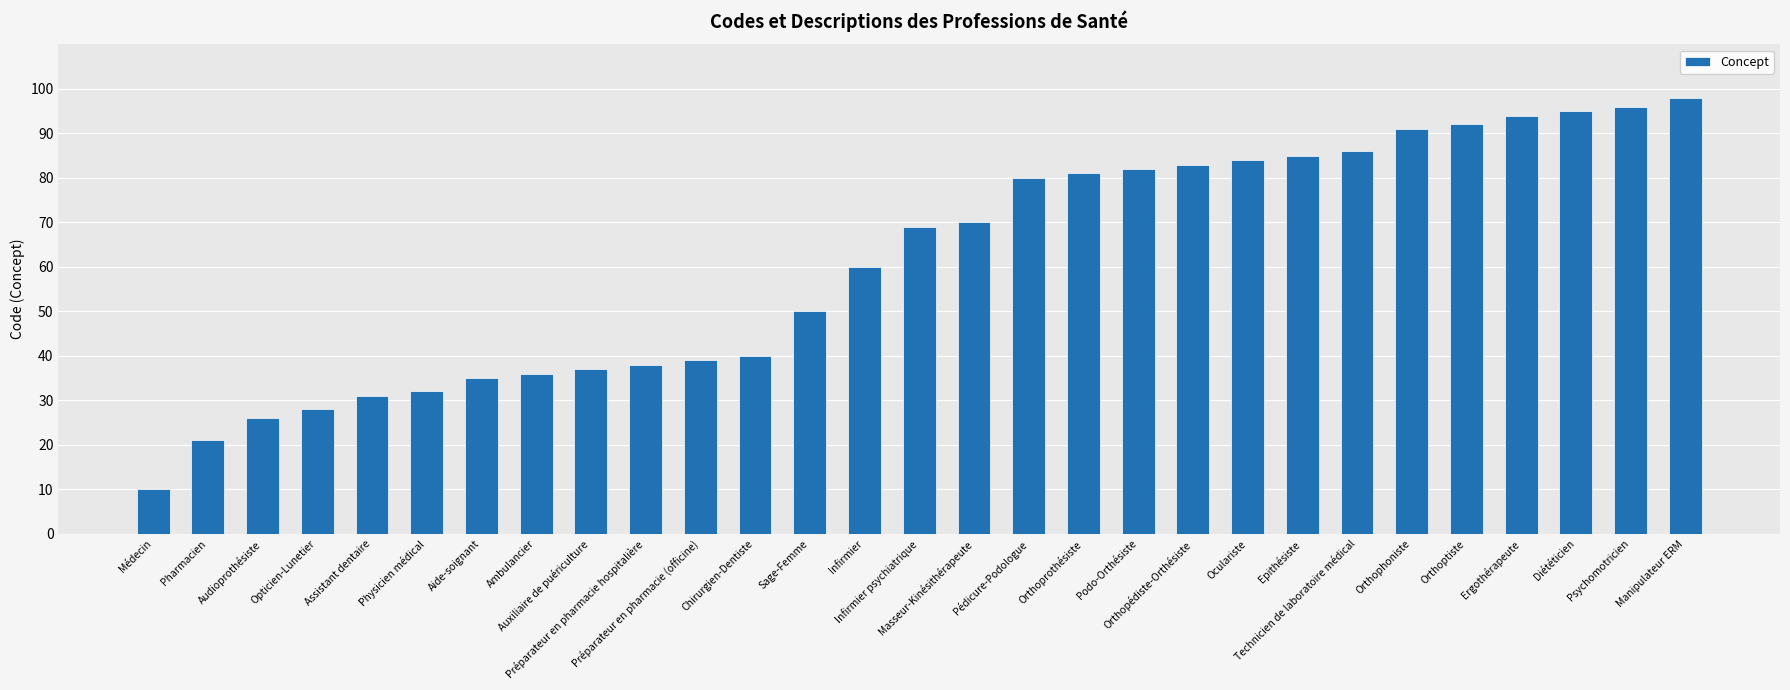

What is the maximum value shown in the chart?

98